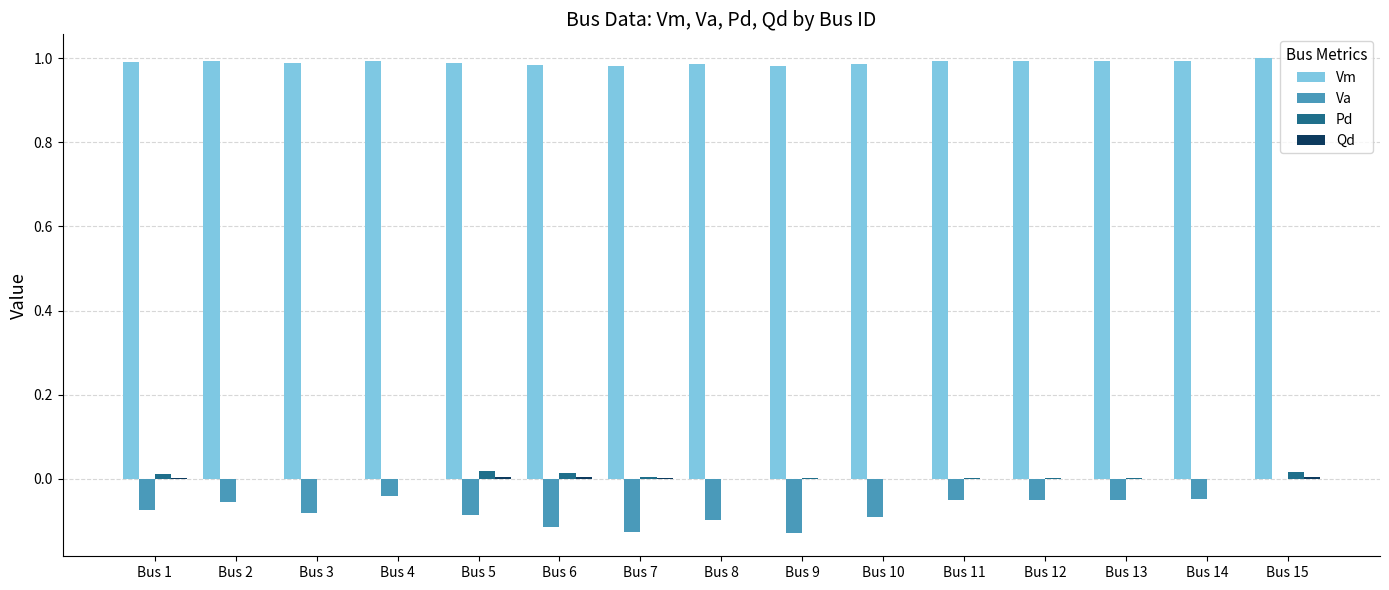

The Vm series shows 0.5 at Bus 7. True or false?

False